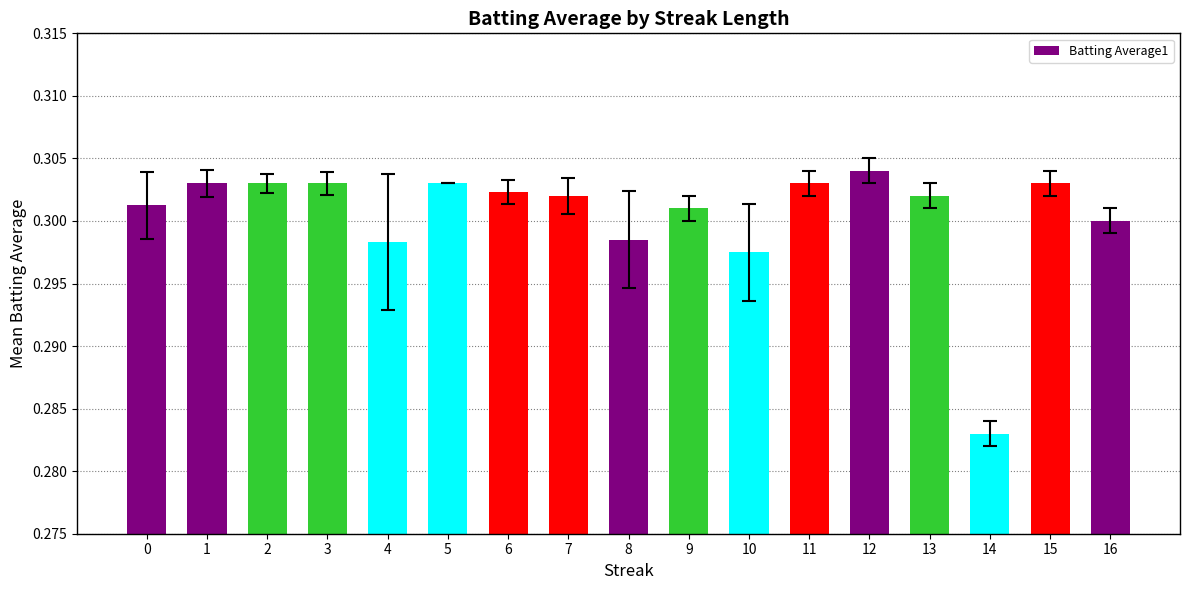

At which label is the value closest to 0?

14